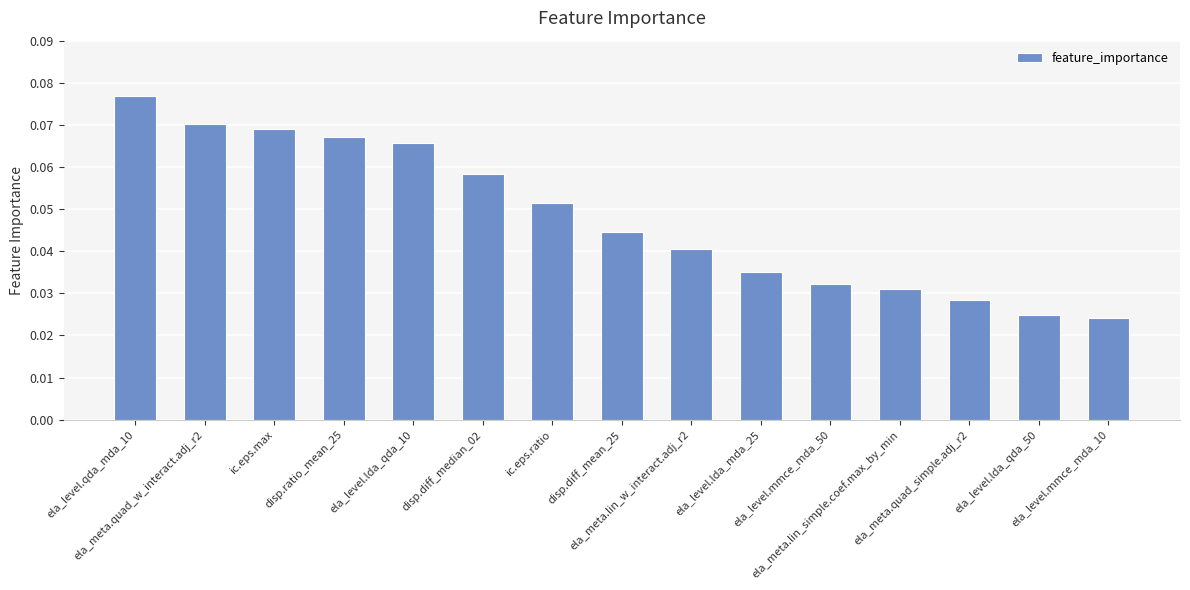

What is the sum of all values?

0.7